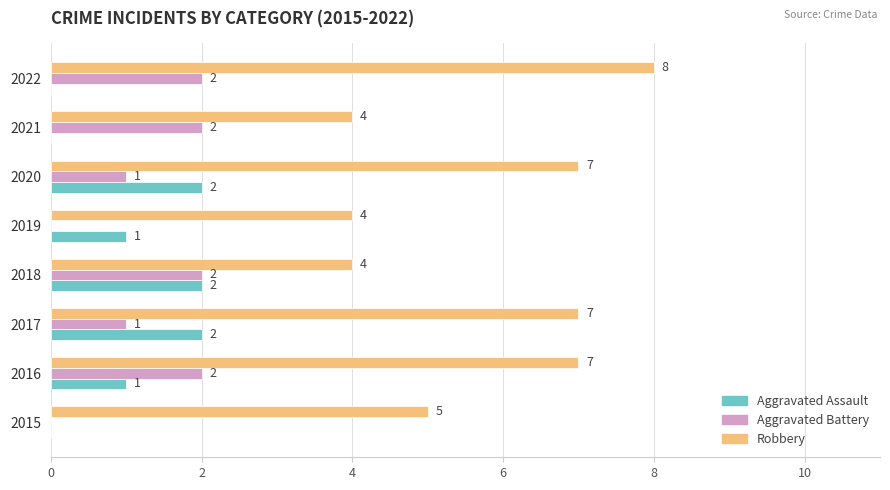

Which series has the largest total across all categories?

Robbery